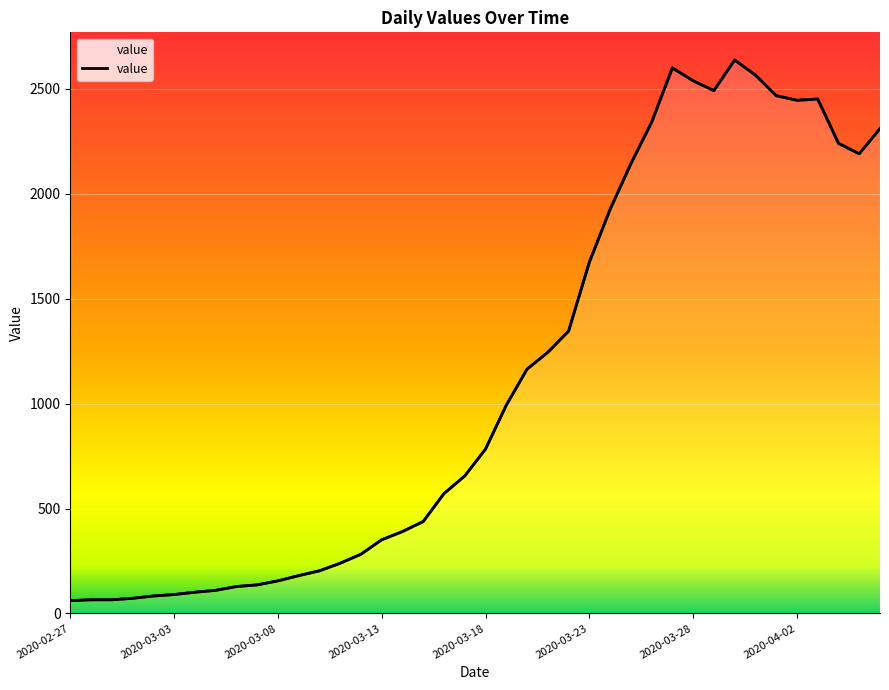

Where does the data first go above 783?

2020-03-19